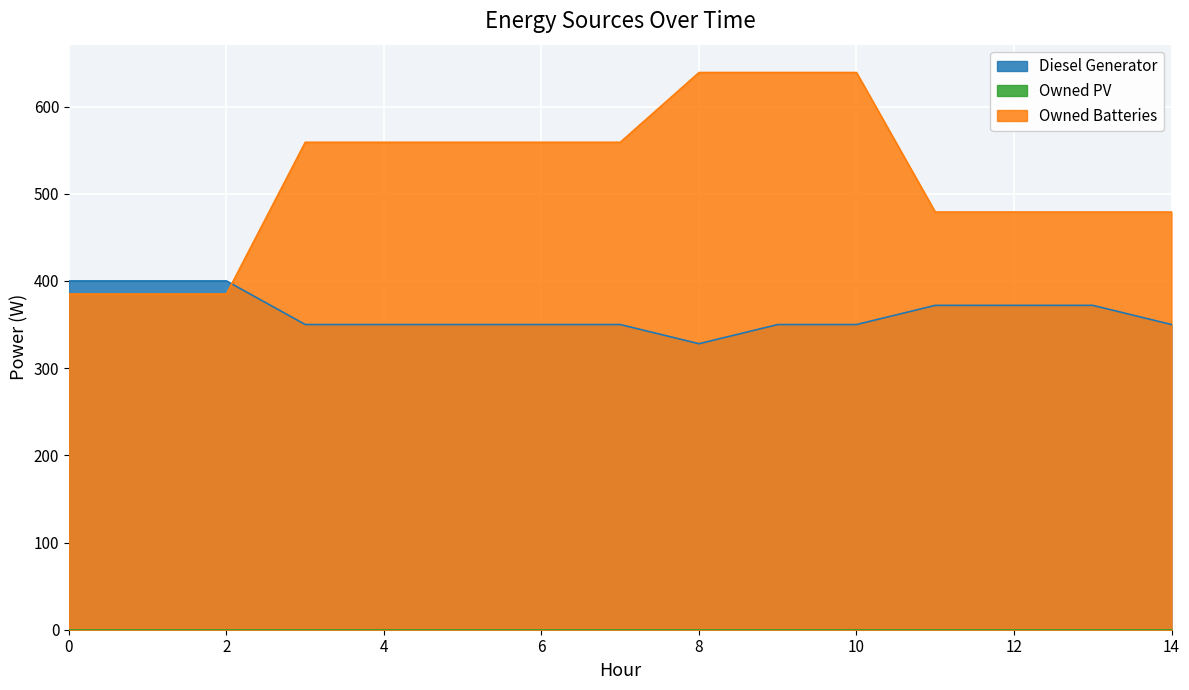

Which series changed the most between 6 and 8?

Owned Batteries